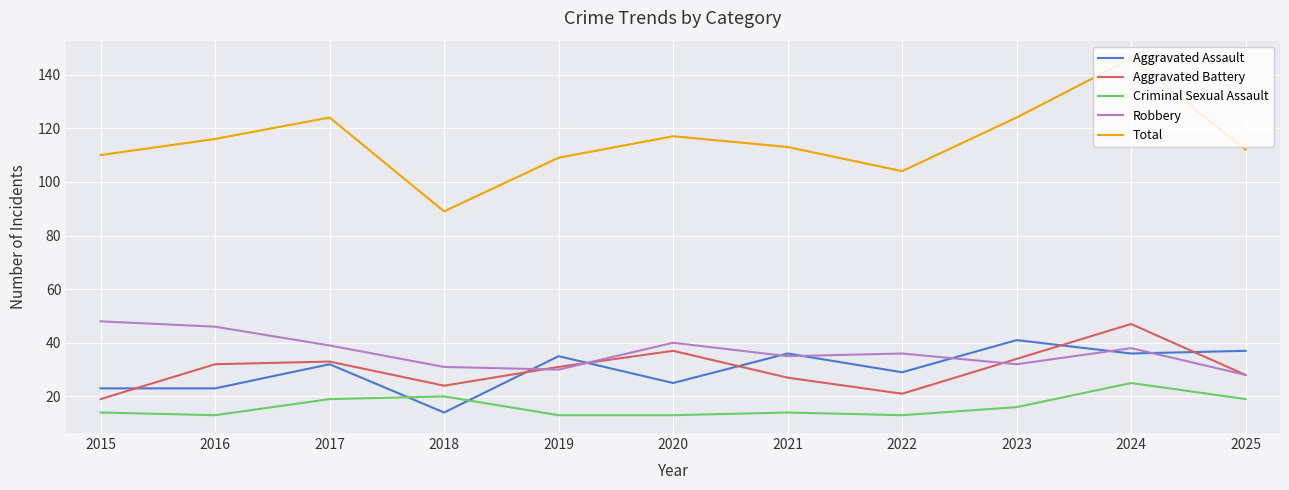

True or false: Aggravated Battery and Criminal Sexual Assault intersect in this chart.

False